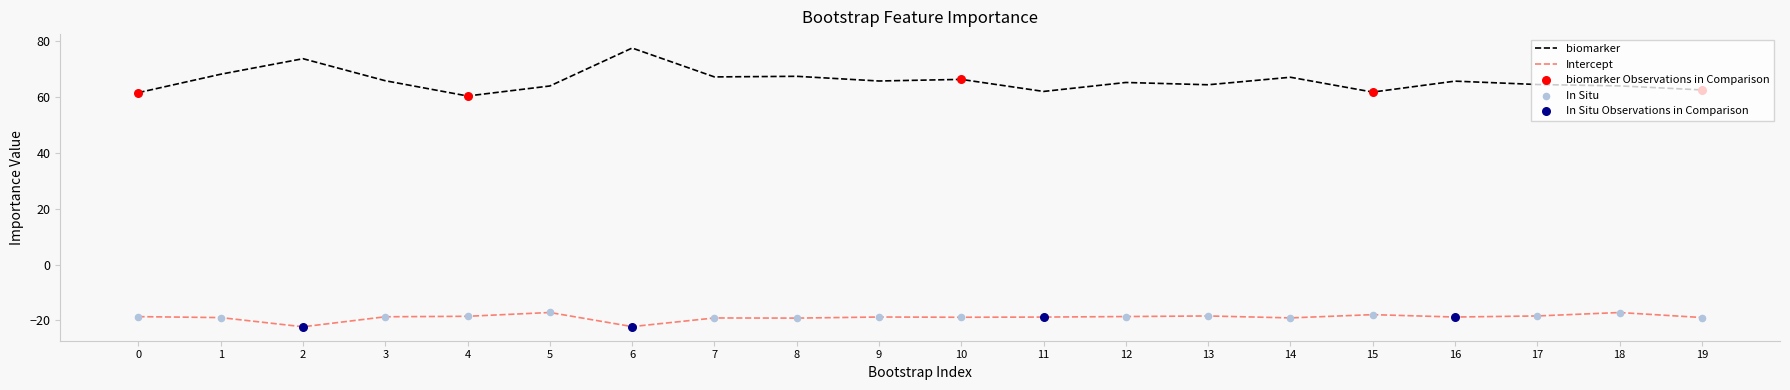

Which series has the largest total across all categories?

biomarker